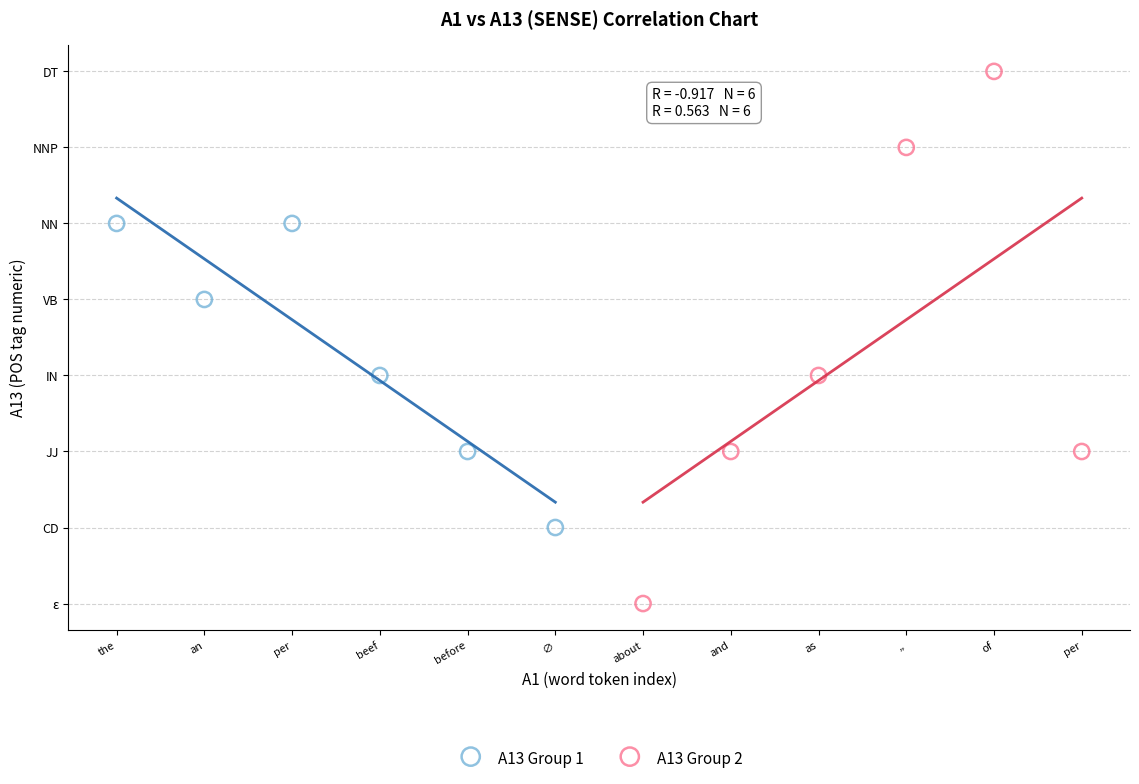

Which series has the largest Y range (max minus min)?

A13 Group 2